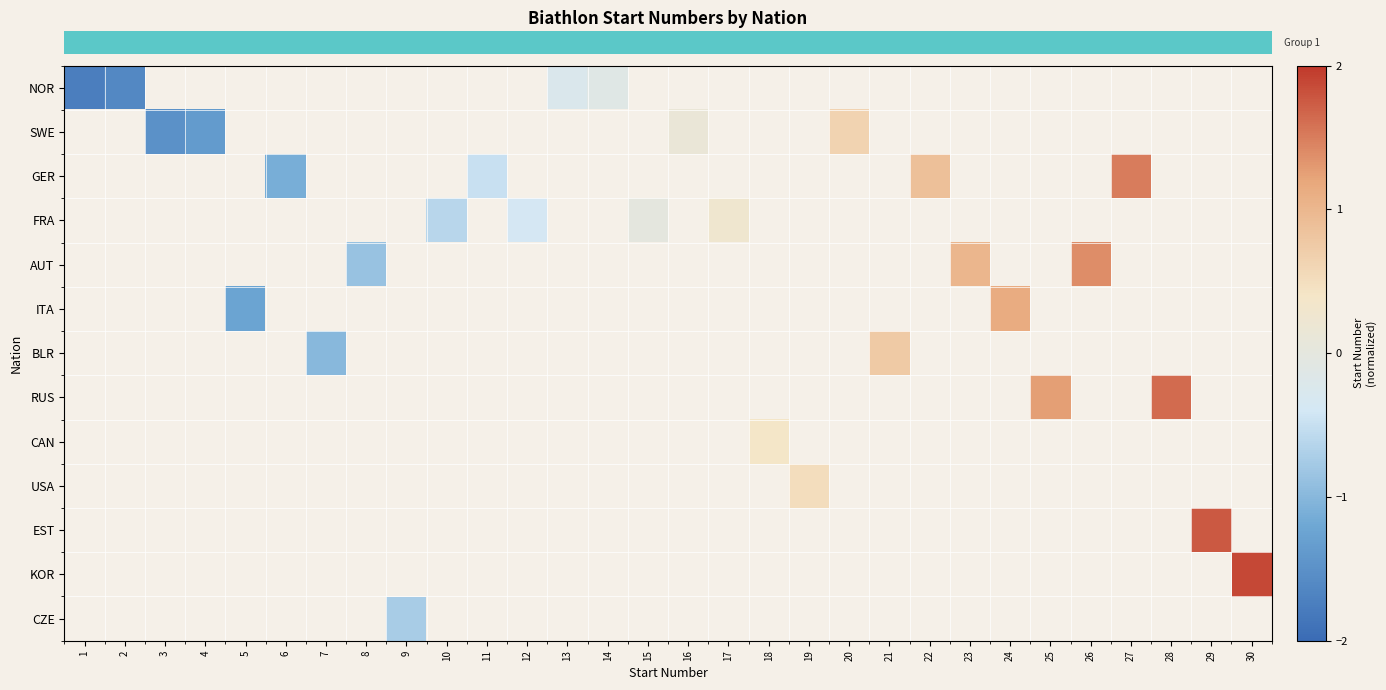

True or false: row_0 has a value of -3.0 at 1.

False